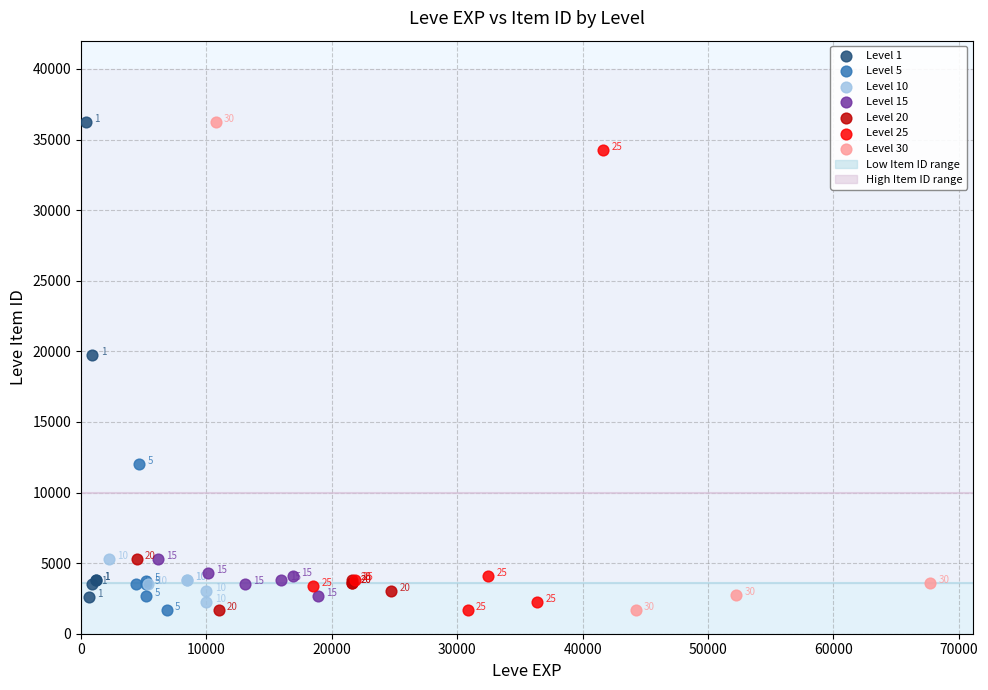

Which series contains the lowest Y value?

Level 5